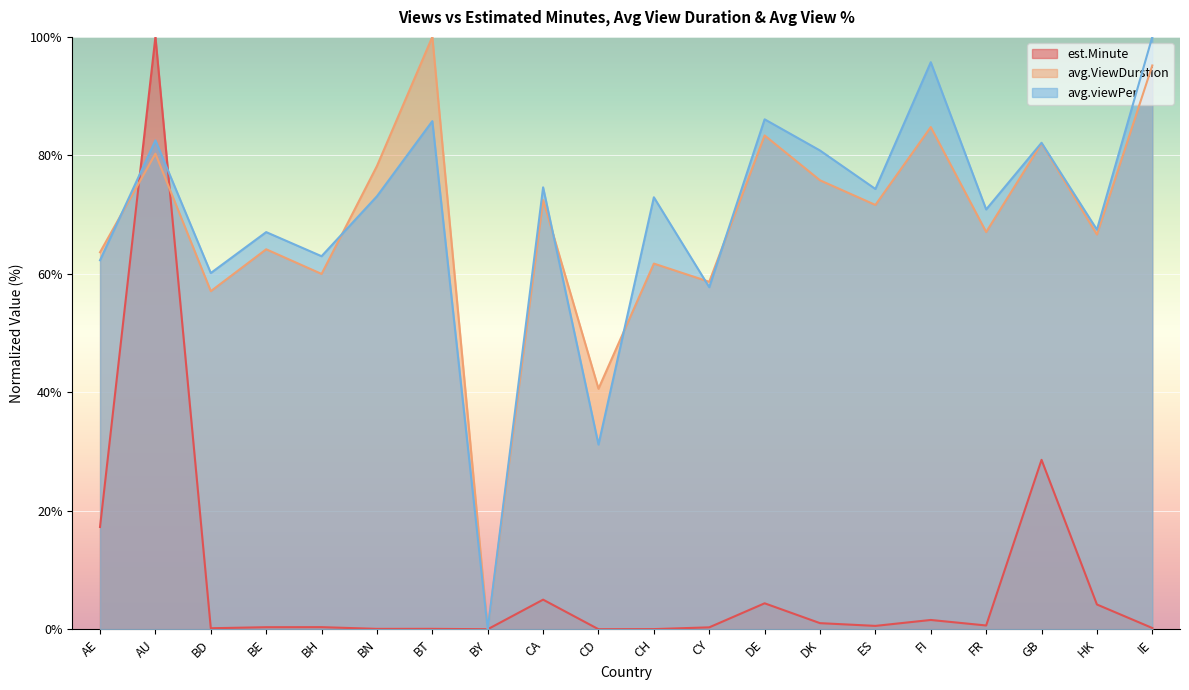

Rank the series by their maximum value, from lowest to highest.

est.Minute, avg.ViewDurstion, avg.viewPer